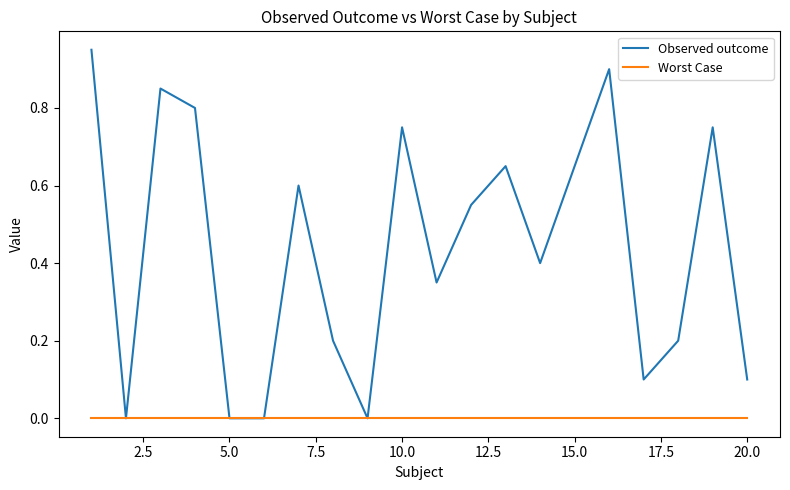

Which series has the widest spread of values?

Observed outcome